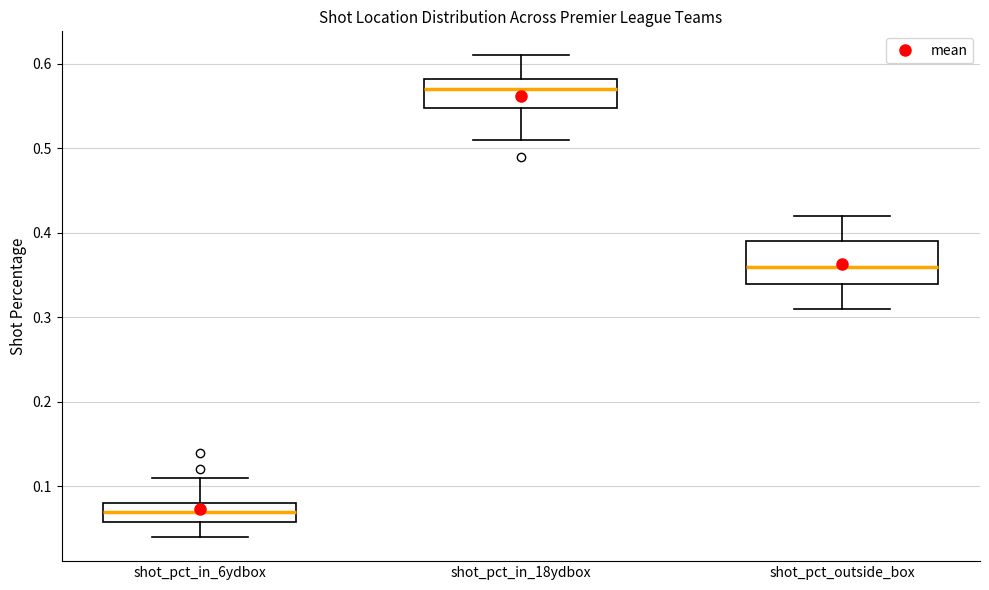

Which box is the tallest, from its lower edge to its upper edge?

shot_pct_outside_box